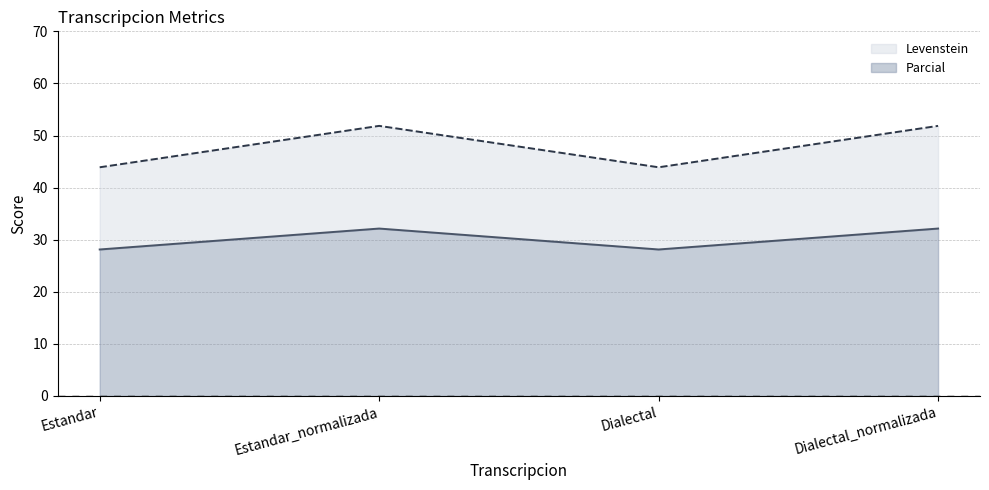

What is the total value across all series at Estandar?

43.9